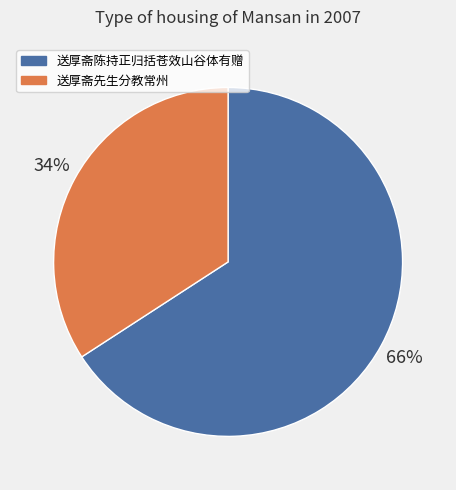

Rank the categories by value from lowest to highest.

送厚斋先生分教常州, 送厚斋陈持正归括苍效山谷体有赠